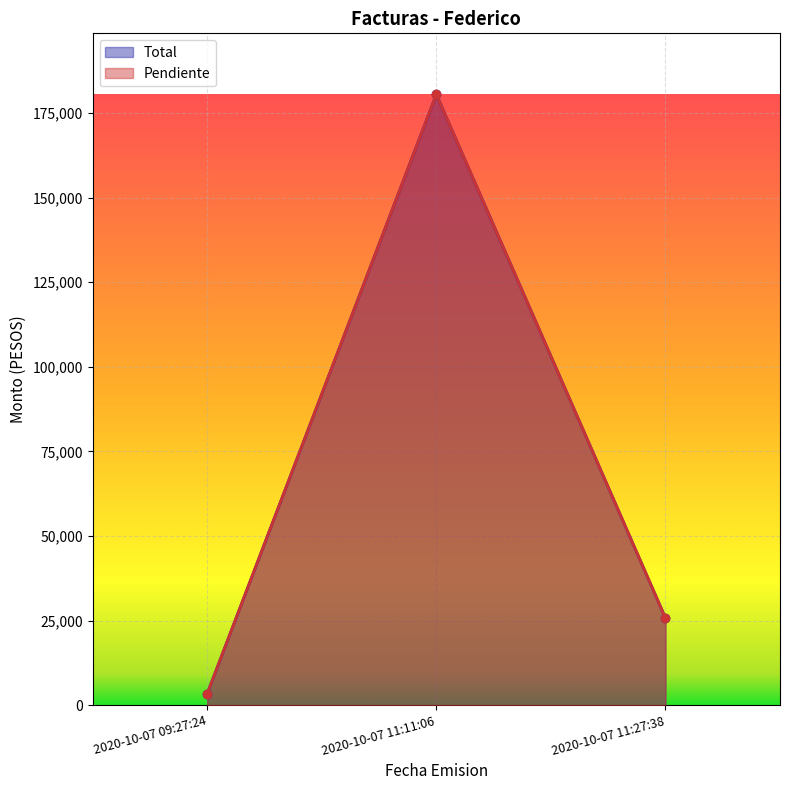

At which label is Total closest to 91961?

2020-10-07 11:27:38